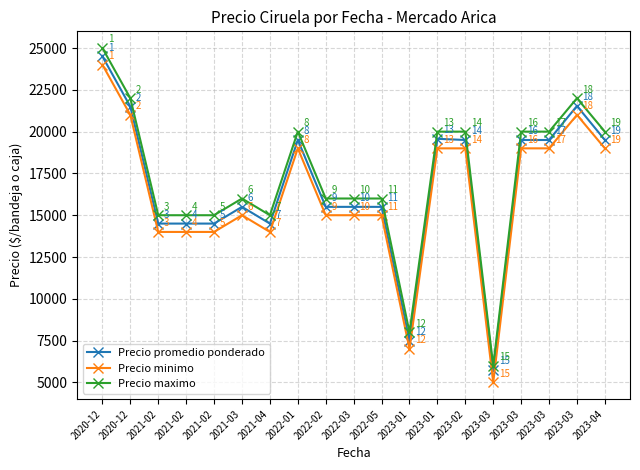

Is it true that Precio maximo equals 6140 at 2021-02?

False